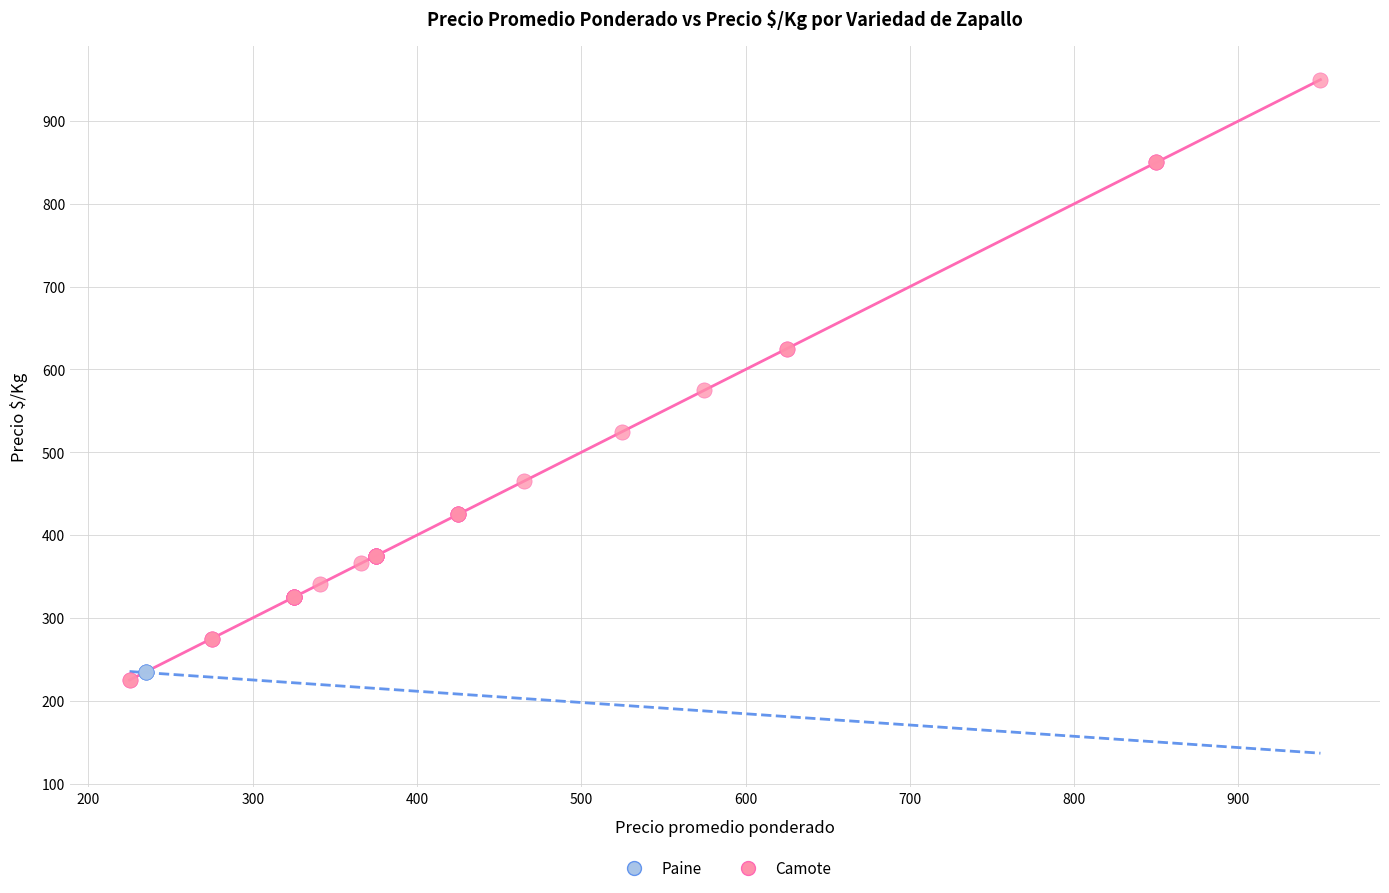

Which series contains the highest Y value?

Camote